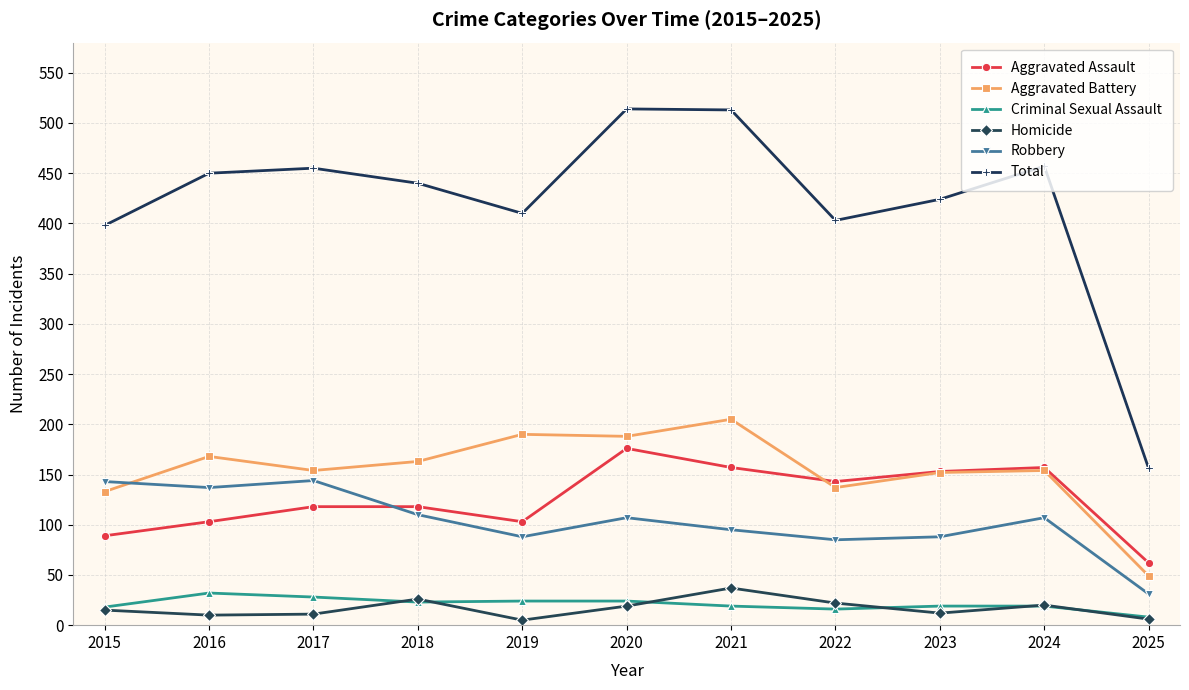

True or false: Robbery has a value of 67 at 2020.

False